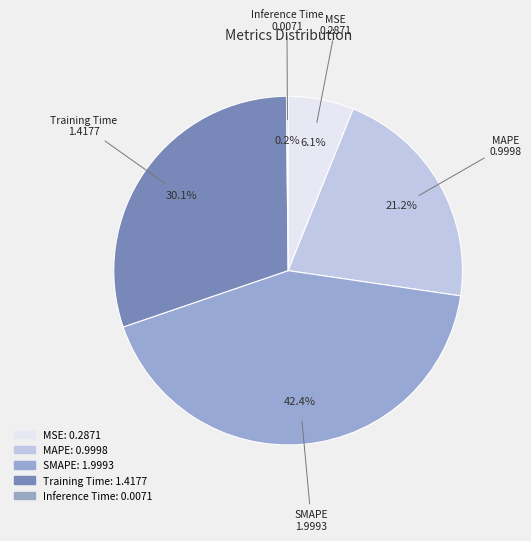

Is it true that SMAPE is 42% of the pie?

True